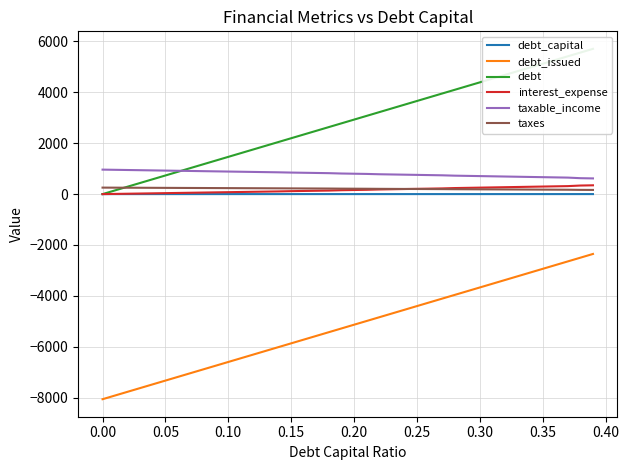

True or false: taxes and debt_issued cross at least once.

False